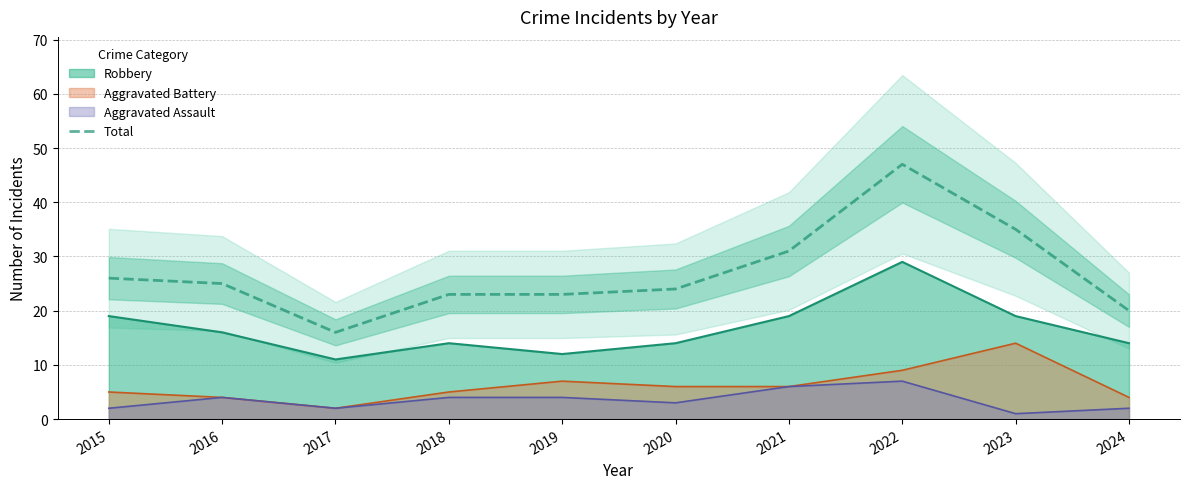

Reading left to right, what are all the values shown in this chart?

26	25	16	23	23	24	31	47	35	20